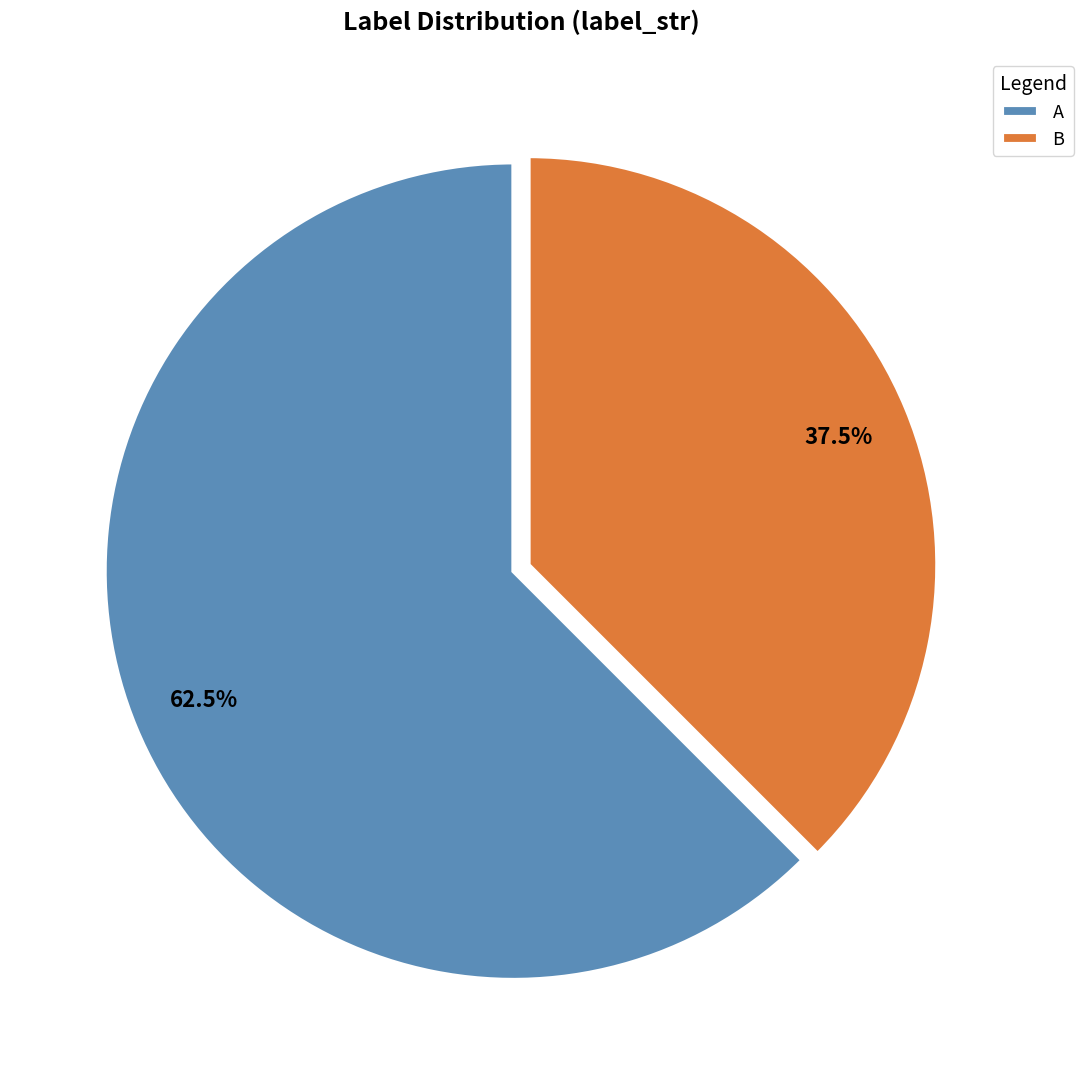

Which category has the smallest portion of the pie?

B